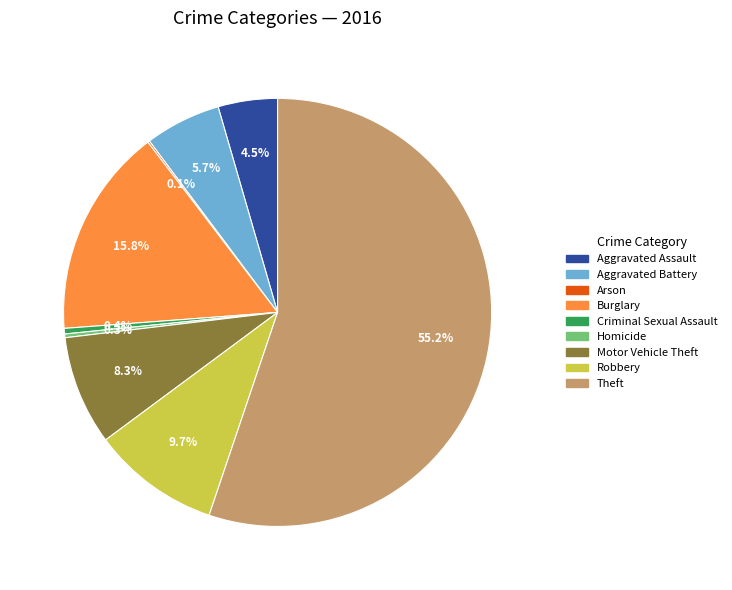

To the nearest percent, what is the average slice percentage?

11%